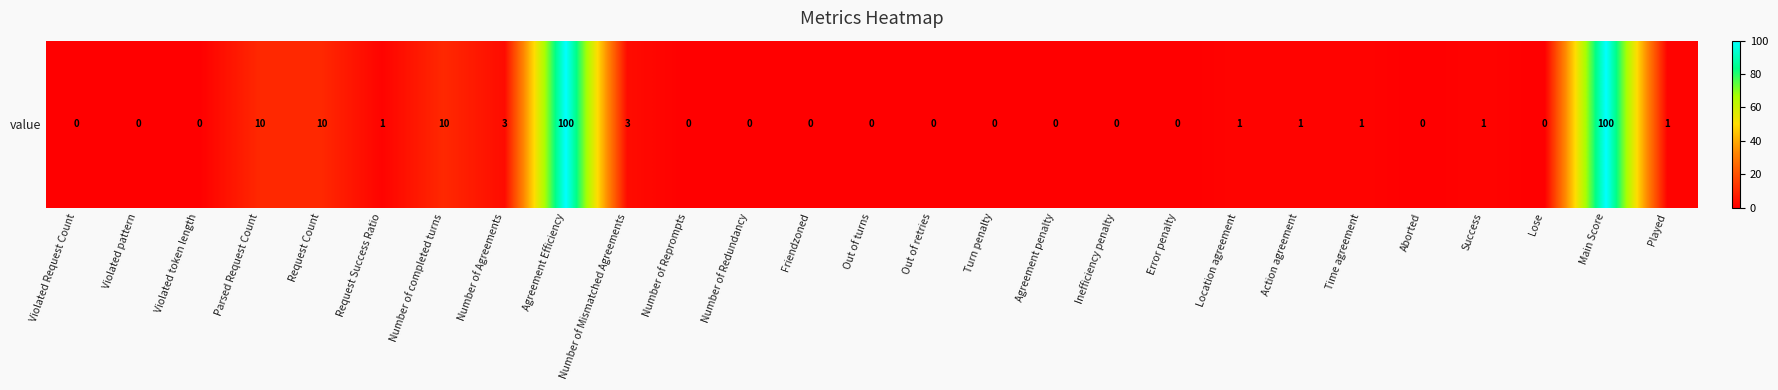

Reading left to right, transcribe all the data shown in this chart.

0	0	0	10	10	1	10	3	100	3	0	0	0	0	0	0	0	0	0	1	1	1	0	1	0	100	1